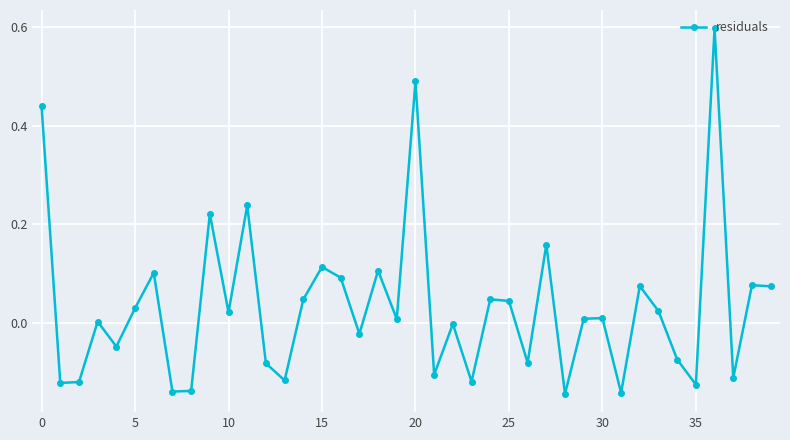

What is the difference between the second highest and minimum values?

0.6